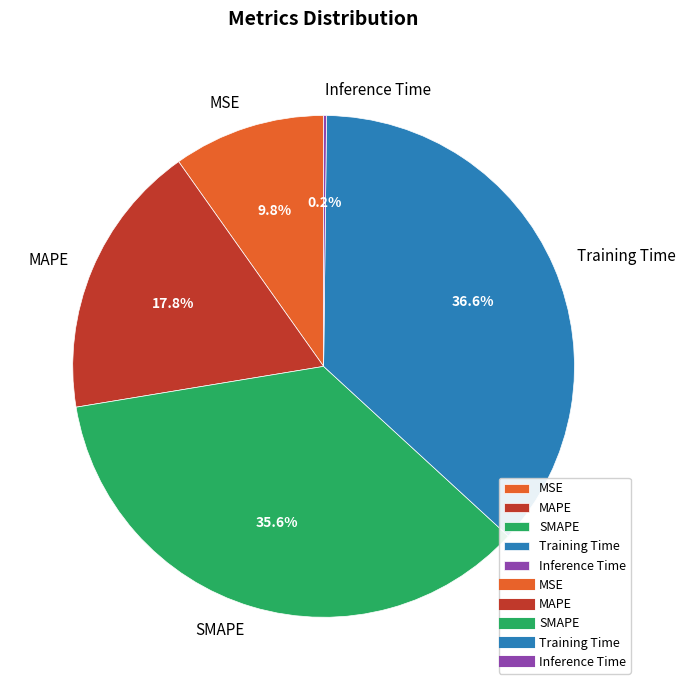

Which slice is the largest?

Training Time